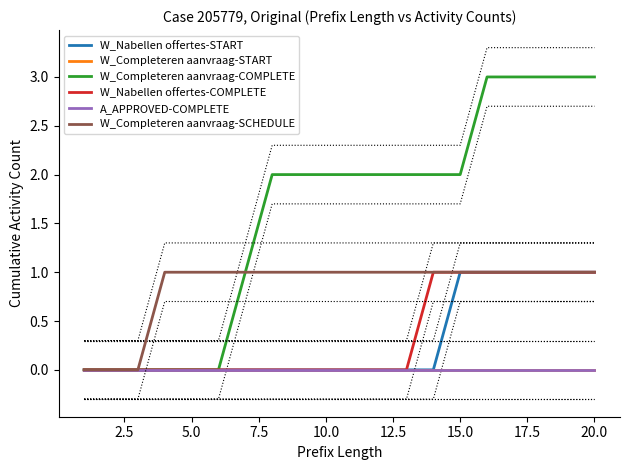

How many W_Nabellen offertes-COMPLETE values are between 0 and 1?

20